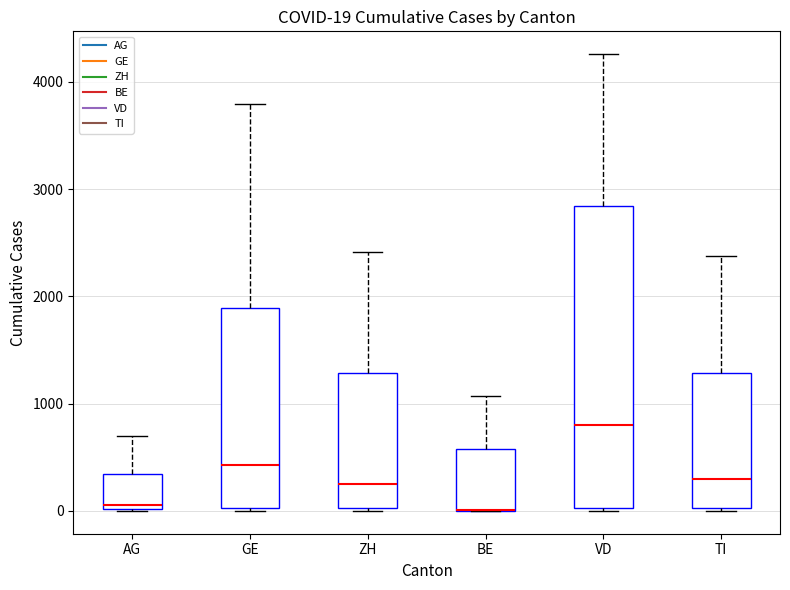

Which box is the tallest, from its lower edge to its upper edge?

VD